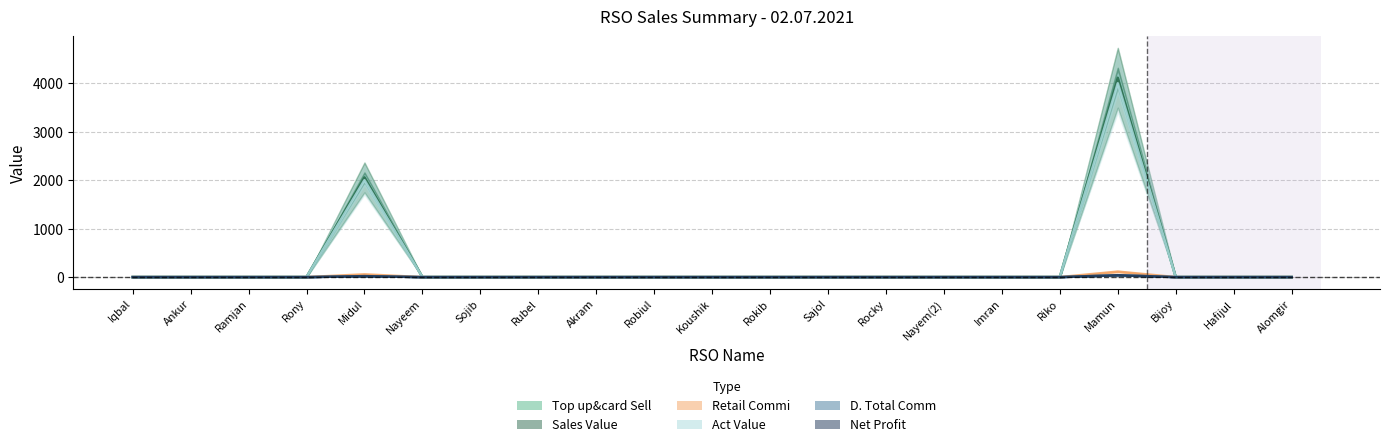

What is the label of the 18th point from the left?

Mamun